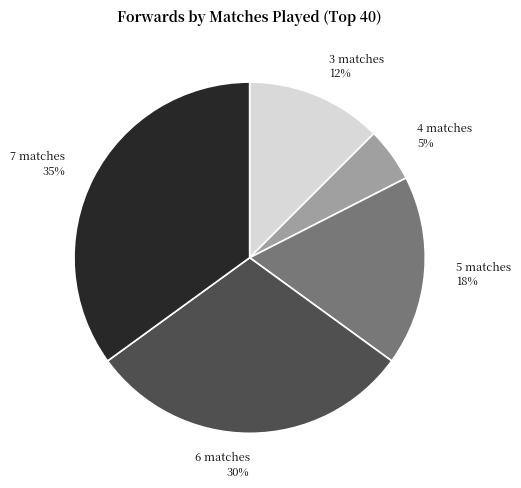

Which slice is the largest?

7